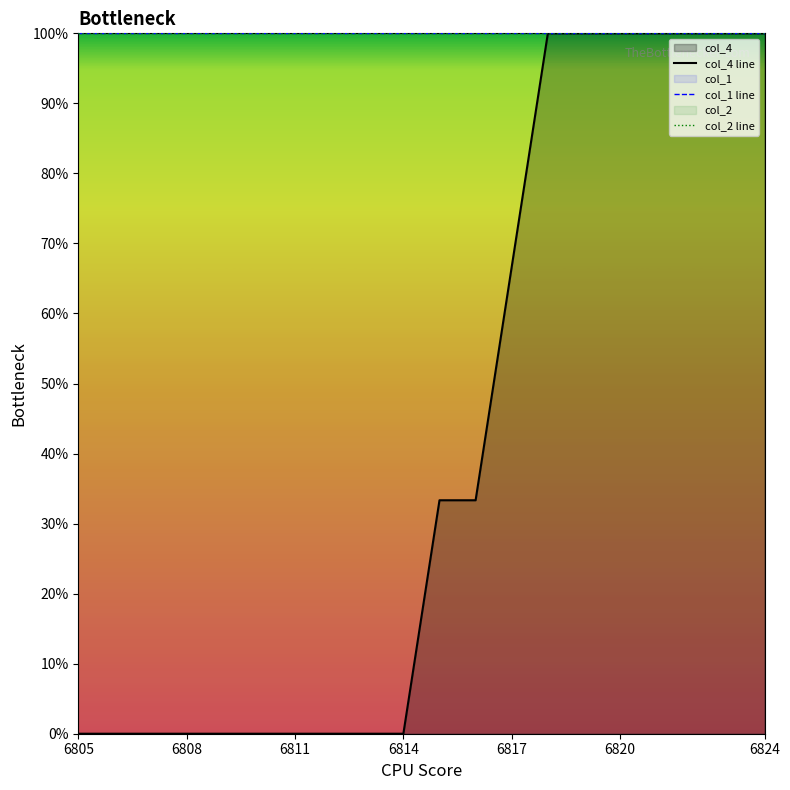

True or false: col_4 line and col_1 line cross at least once.

False